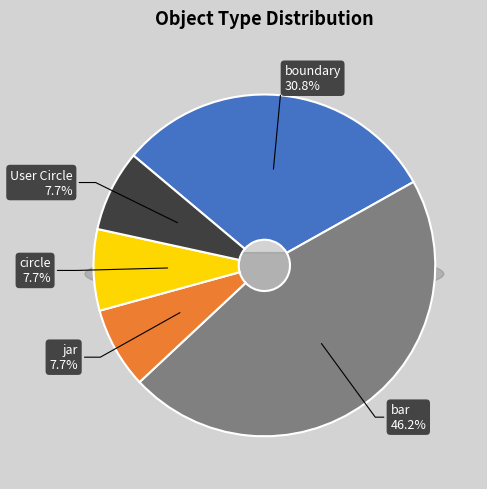

True or false: circle accounts for 1% of the total.

False